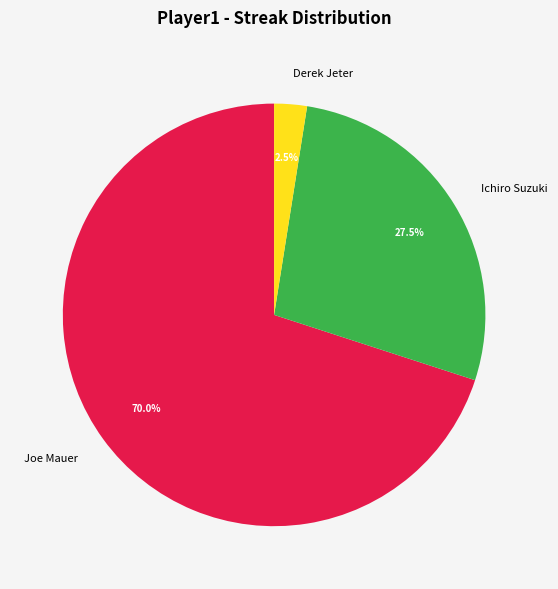

Which slice is the largest?

Joe Mauer